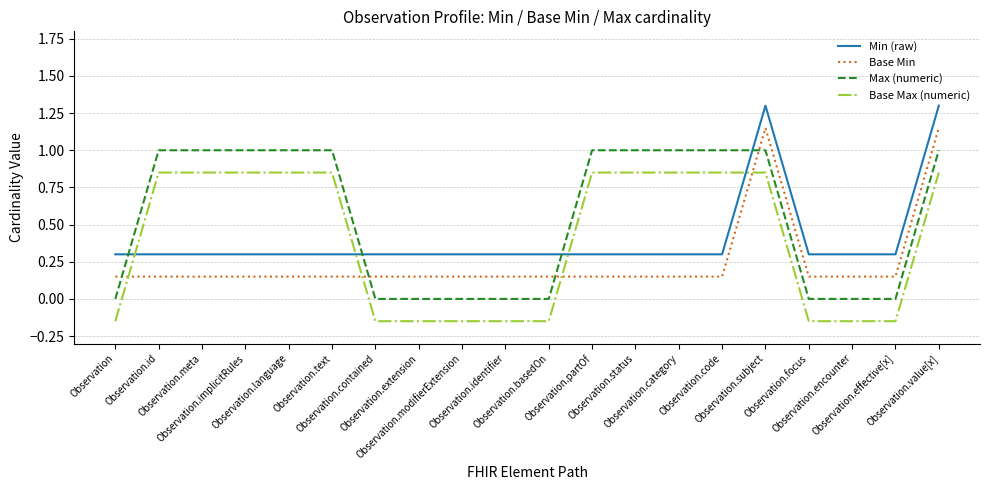

What is the difference between the maximum and minimum values in the Min (raw) series?

1.0